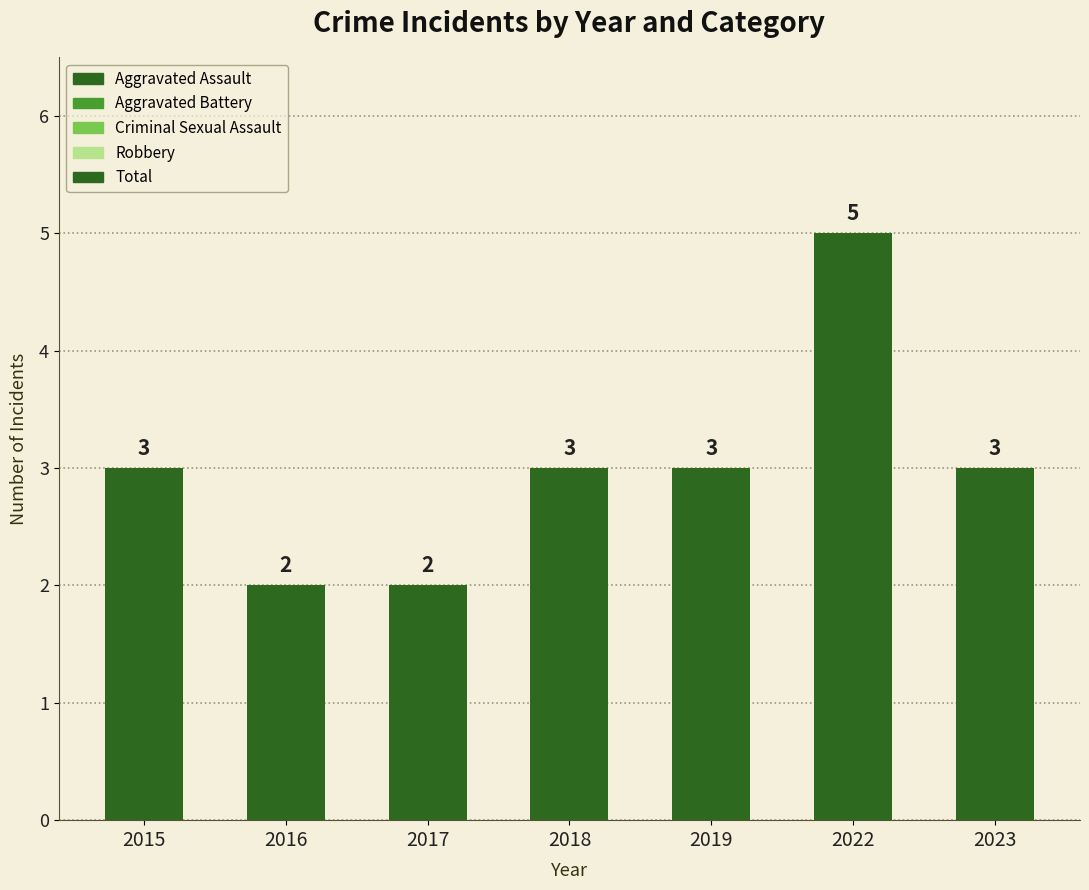

What is the average value?

3